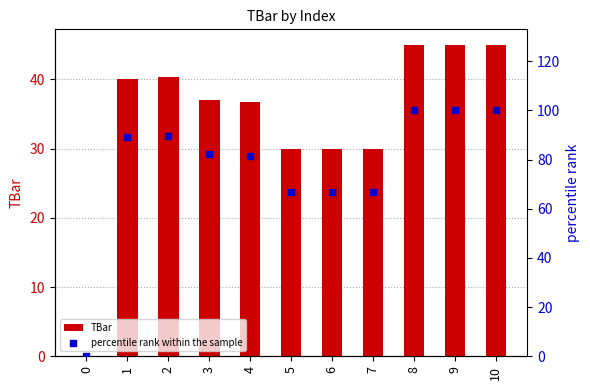

Is the value of percentile rank within the sample at 1 greater than the value of TBar at 3?

Yes